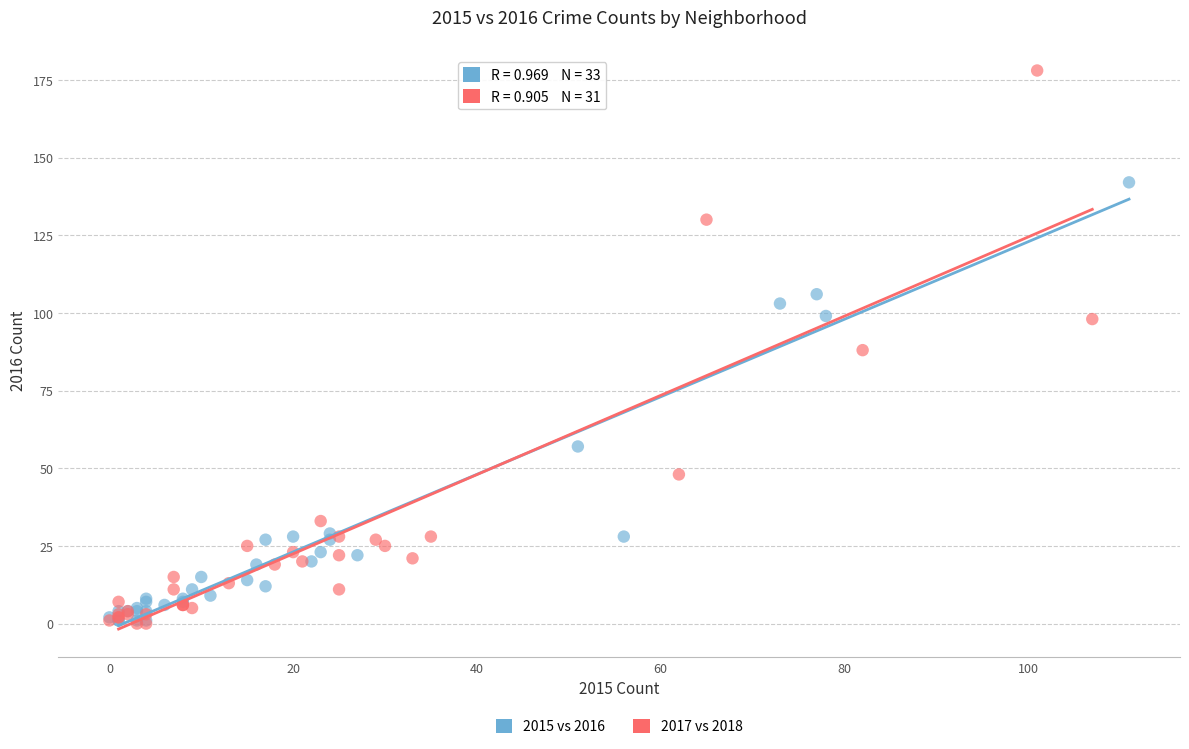

Which series reaches the maximum Y coordinate?

2017 vs 2018